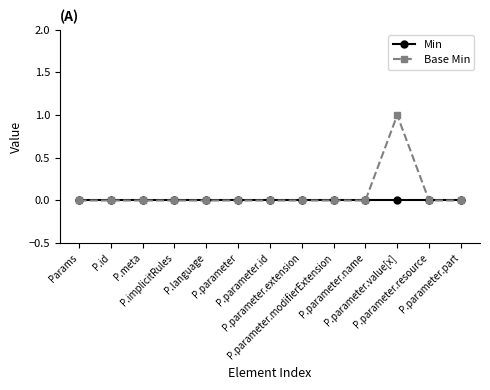

Which series has the widest spread of values?

Base Min